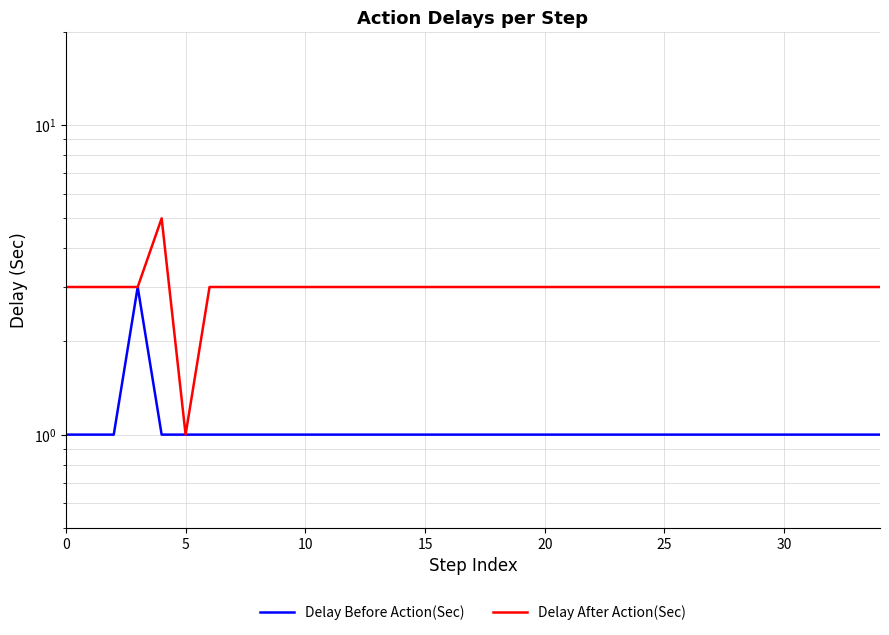

What is the label of the 27th point from the left?

26